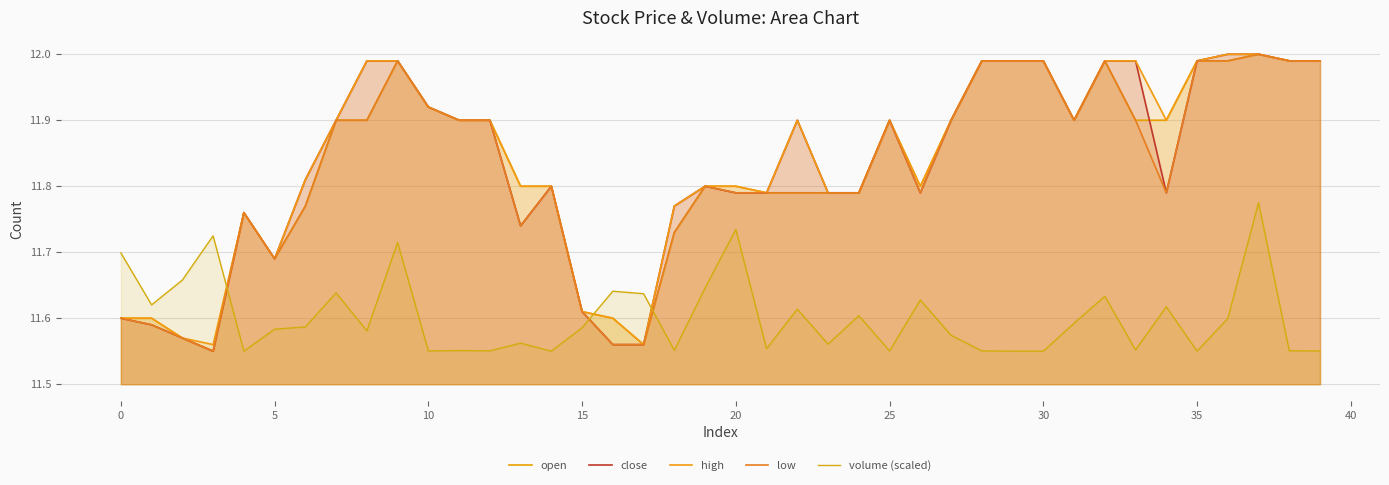

How many lines are shown in the chart?

5